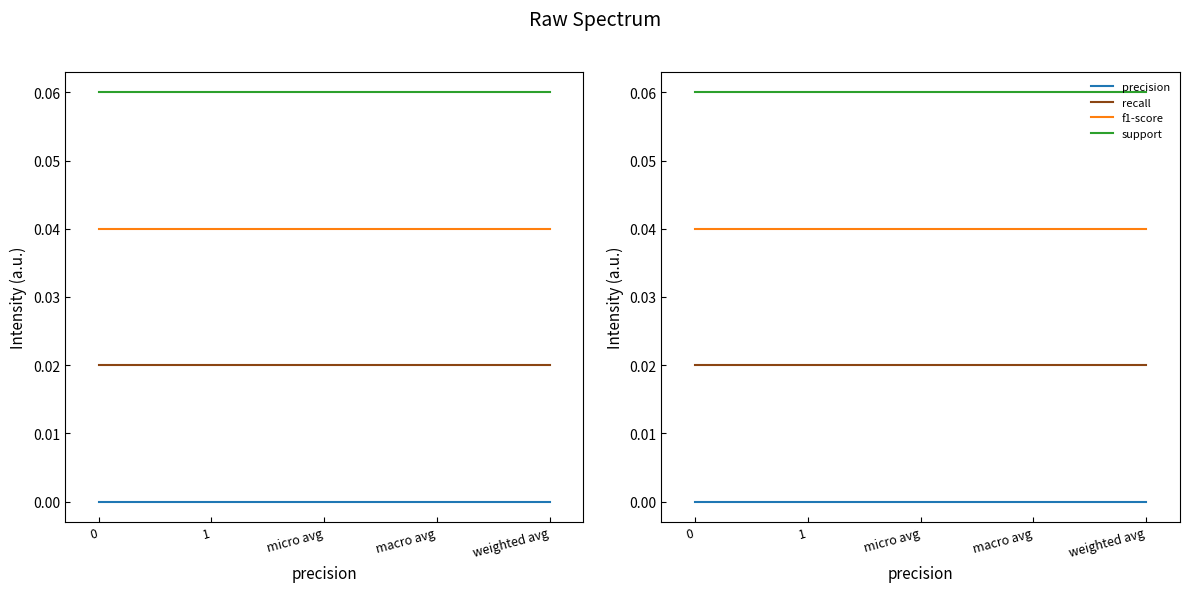

True or false: f1-score has more than 1 interior local peaks.

False